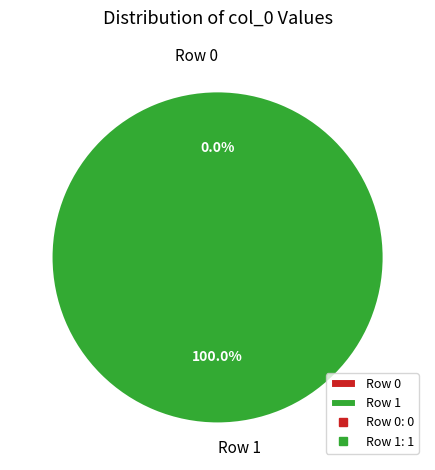

To the nearest percent, what is the average slice percentage?

50%